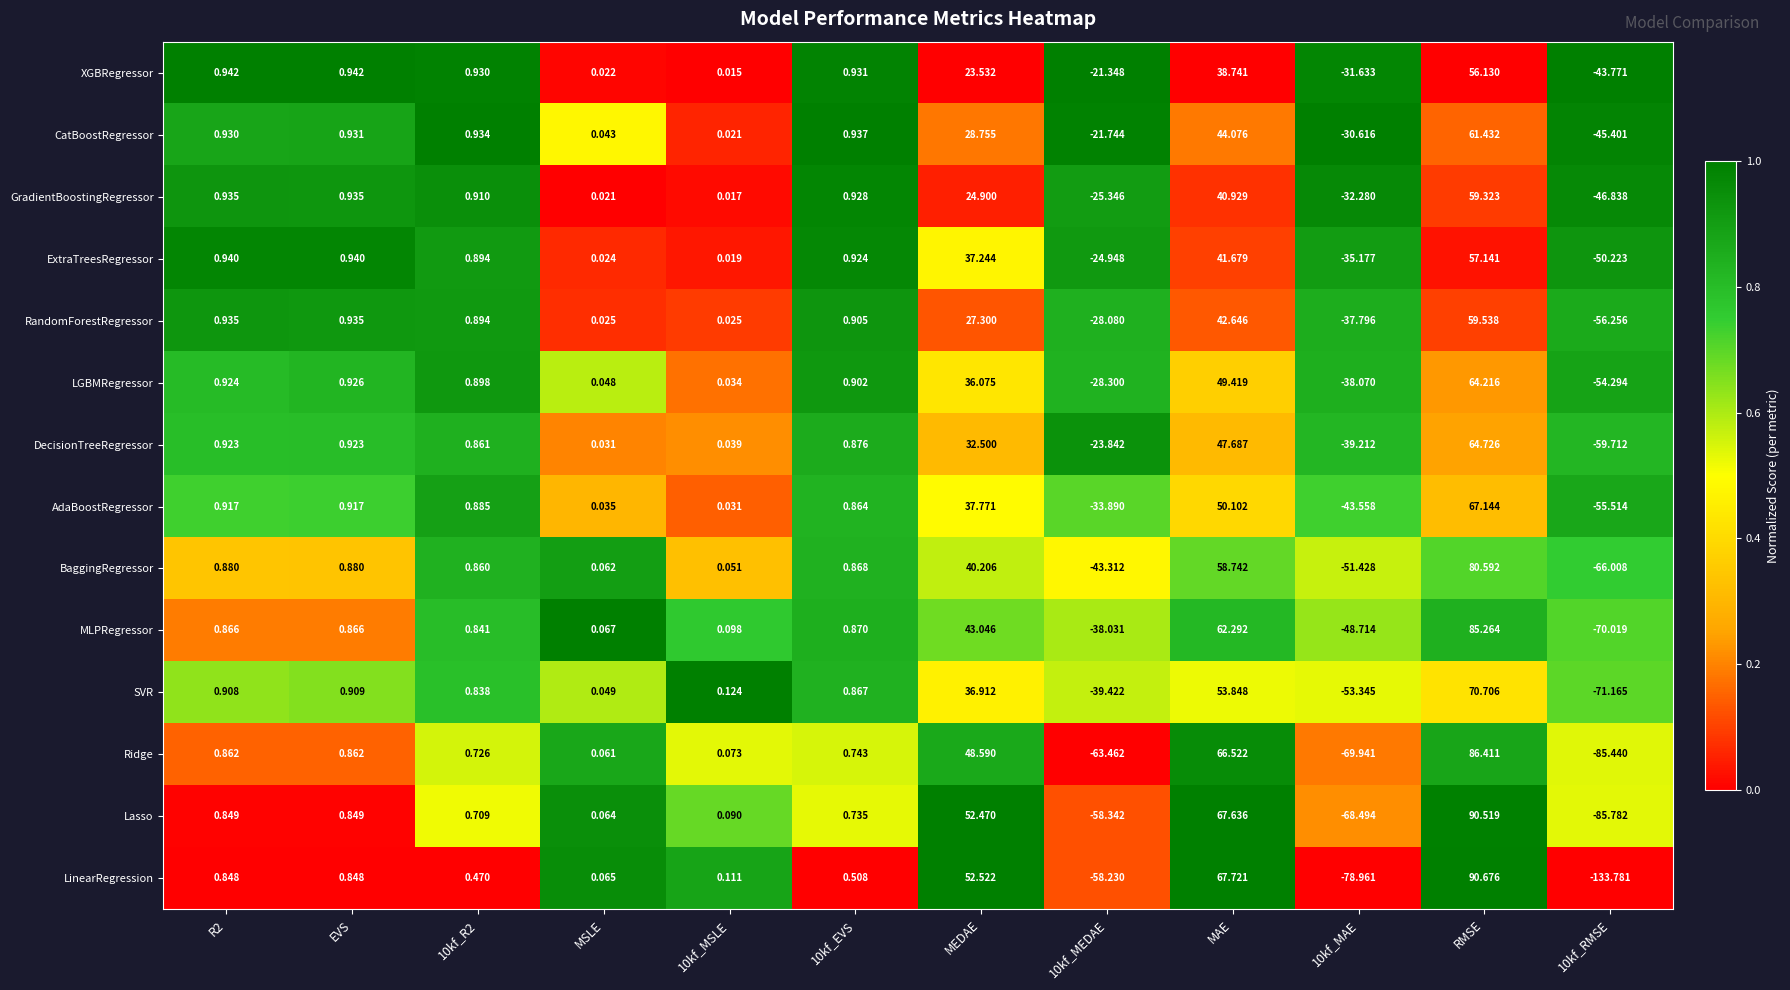

Rank the series by their maximum value, from highest to lowest.

LinearRegression, Lasso, Ridge, MLPRegressor, BaggingRegressor, SVR, AdaBoostRegressor, DecisionTreeRegressor, LGBMRegressor, CatBoostRegressor, RandomForestRegressor, GradientBoostingRegressor, ExtraTreesRegressor, XGBRegressor